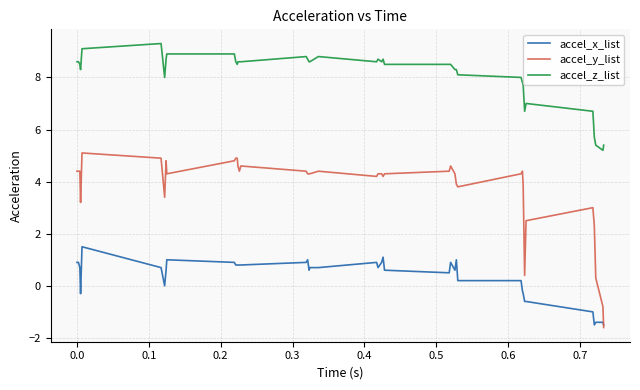

Which series has the largest total across all categories?

accel_z_list